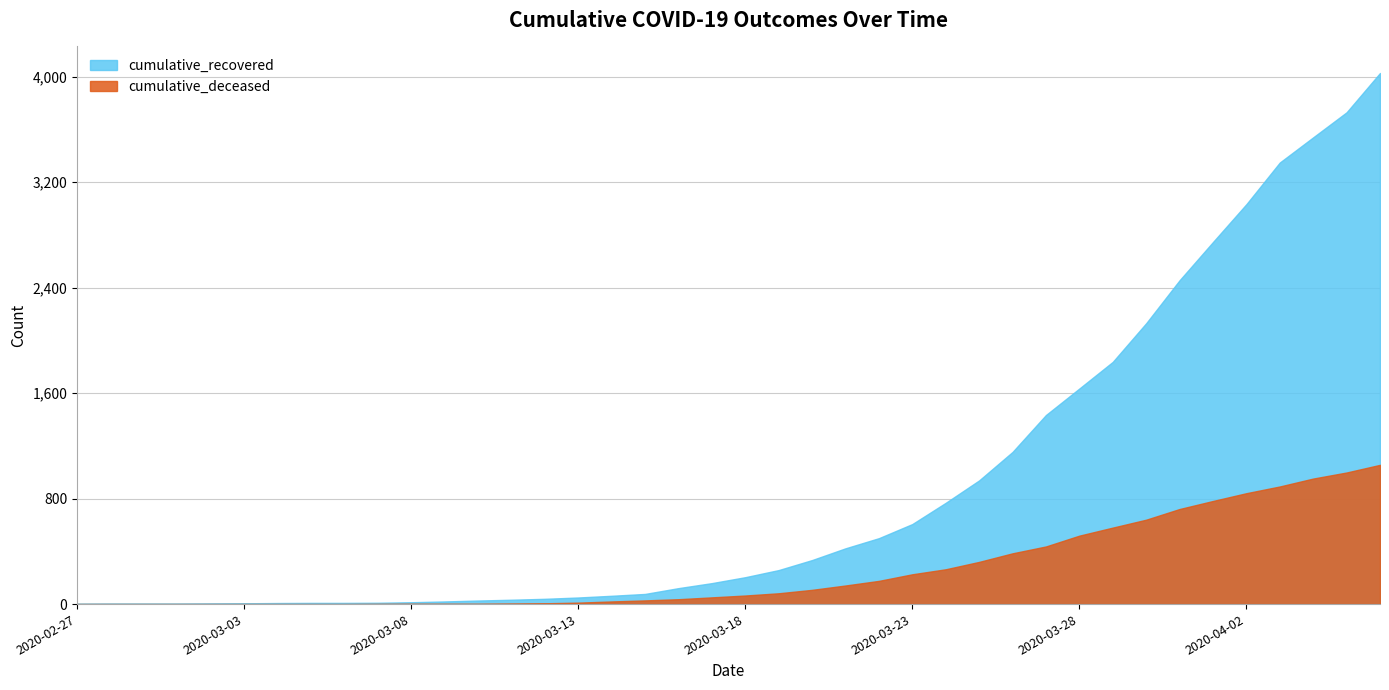

What is the difference between the cumulative_recovered values at 2020-02-27 and 2020-04-11?

4025